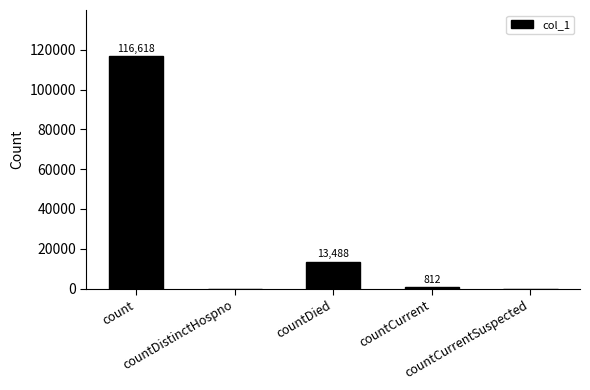

What is the ratio of the value at count to the value at countDied?

8.6